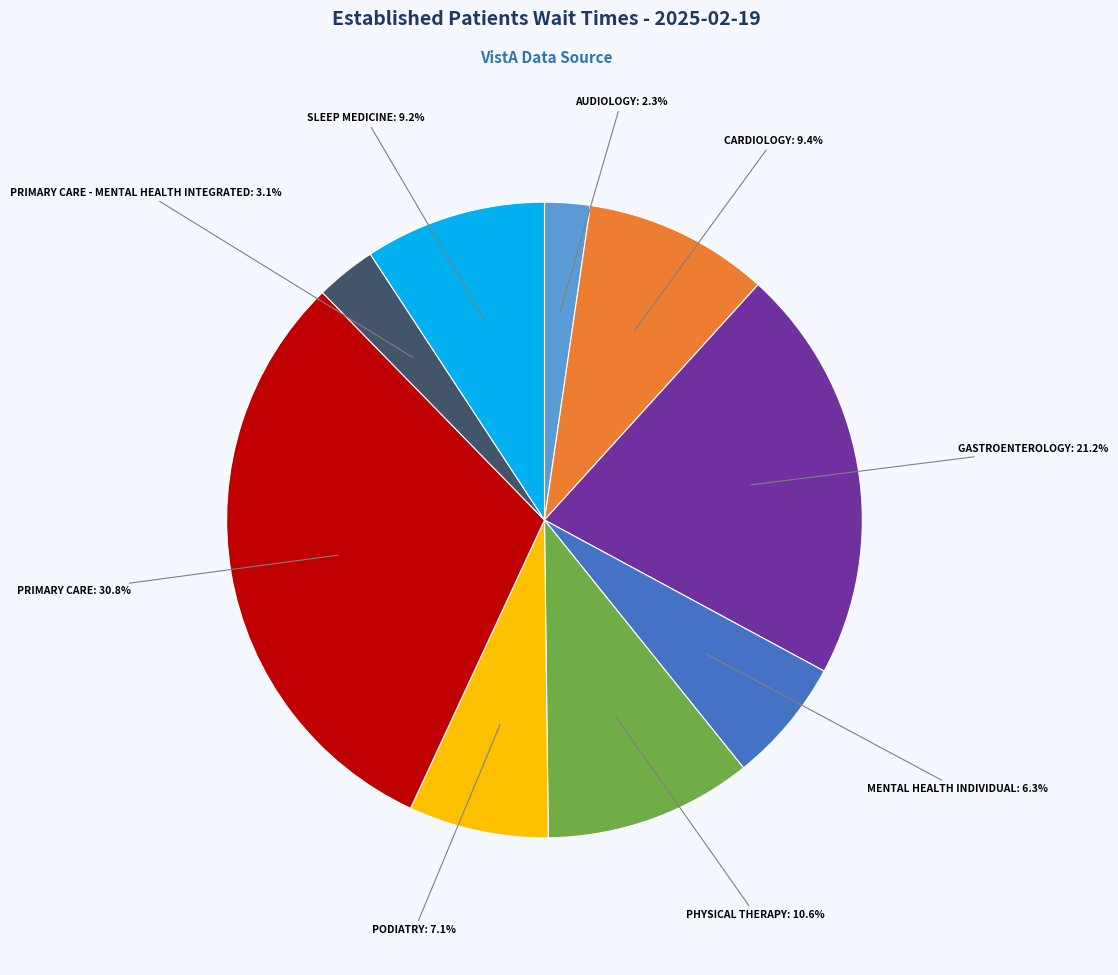

To the nearest percent, what is the difference between the largest and smallest slice percentages?

28%